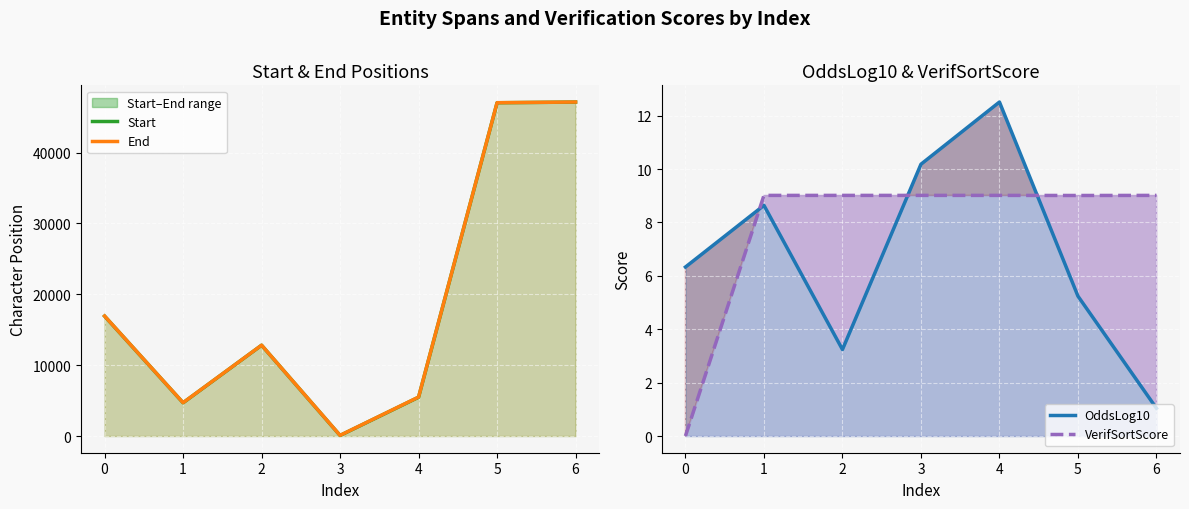

Reading left to right, list all the values displayed in this chart.

Start: 16917.0	4690.0	12810.0	79.0	5473.0	47021.0	47118.0
End: 16930.0	4702.0	12816.0	95.0	5498.0	47029.0	47123.0
OddsLog10: 6.3	8.6	3.2	10.2	12.5	5.2	1.0
VerifSortScore: 0.0	9.0	9.0	9.0	9.0	9.0	9.0